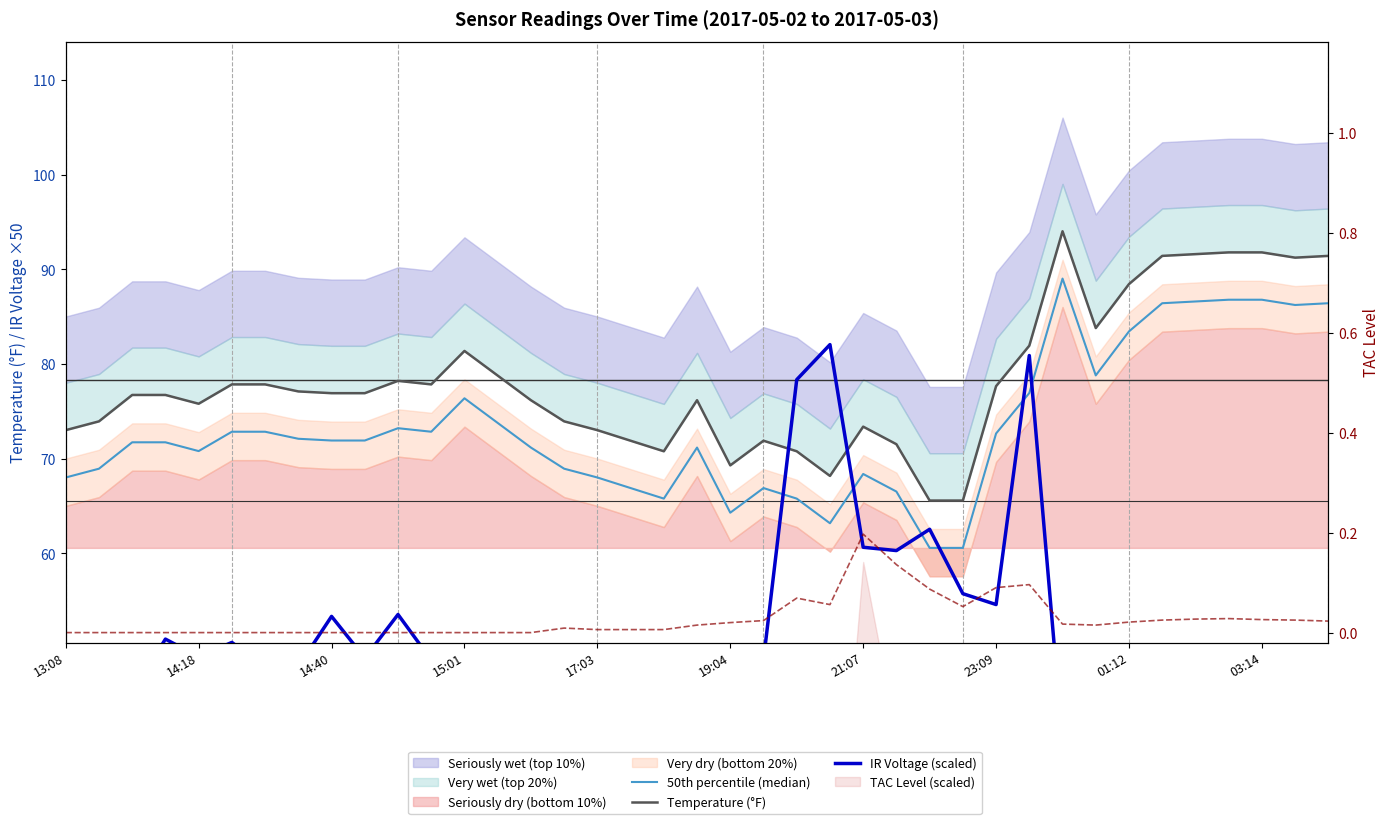

At how many categories does at least one series exceed 84?

8